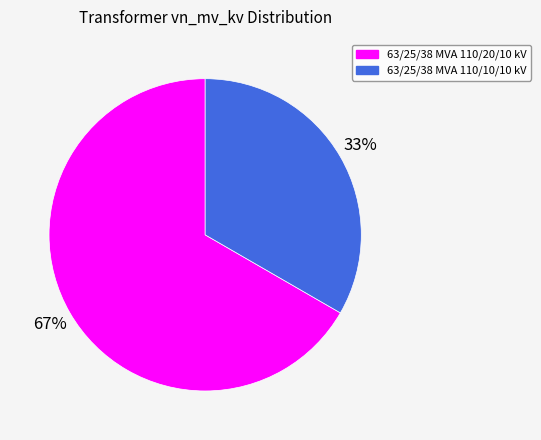

Count the number of slices in the pie.

2